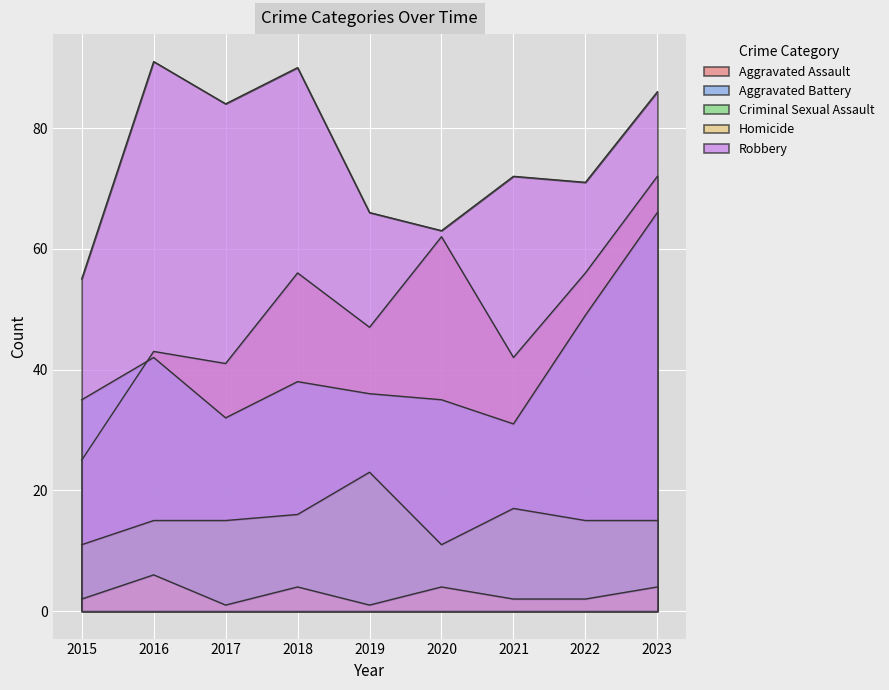

Reading left to right, extract all data points from this chart.

Aggravated Assault: 2015=25	2016=43	2017=41	2018=56	2019=47	2020=62	2021=42	2022=56	2023=72
Aggravated Battery: 2015=35	2016=42	2017=32	2018=38	2019=36	2020=35	2021=31	2022=49	2023=66
Criminal Sexual Assault: 2015=11	2016=15	2017=15	2018=16	2019=23	2020=11	2021=17	2022=15	2023=15
Homicide: 2015=2	2016=6	2017=1	2018=4	2019=1	2020=4	2021=2	2022=2	2023=4
Robbery: 2015=55	2016=91	2017=84	2018=90	2019=66	2020=63	2021=72	2022=71	2023=86